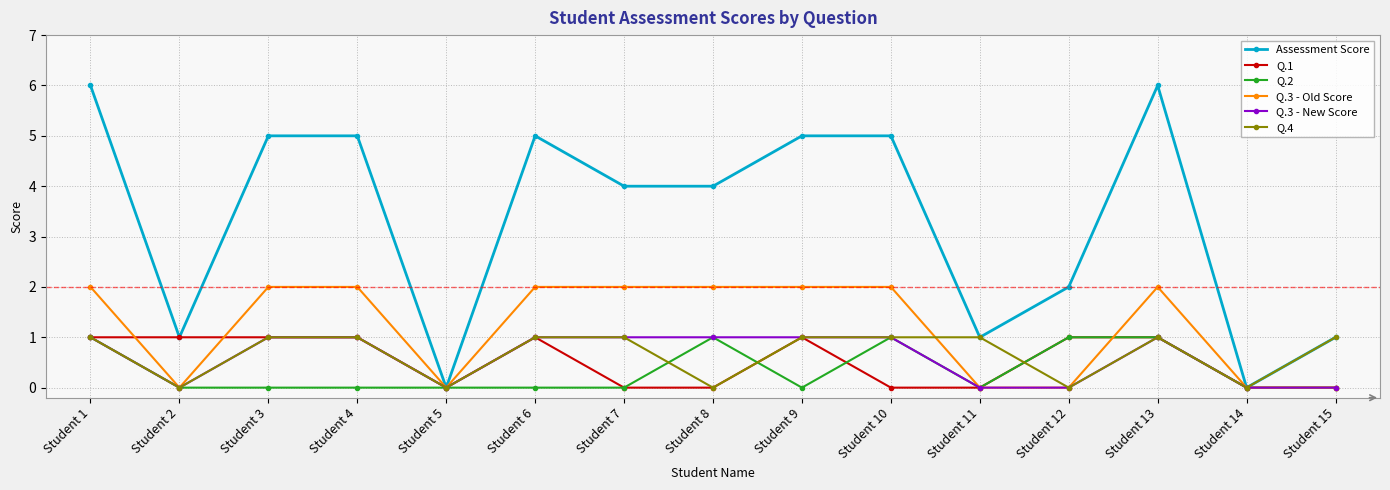

True or false: Q.3 - Old Score has a value of 0 at Student 1.

False